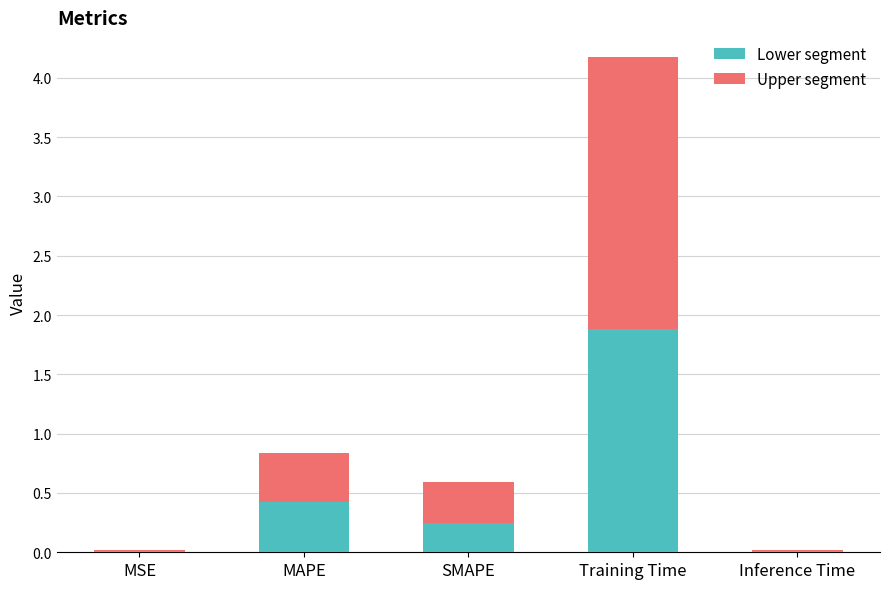

At which label does Lower segment reach its peak?

Training Time